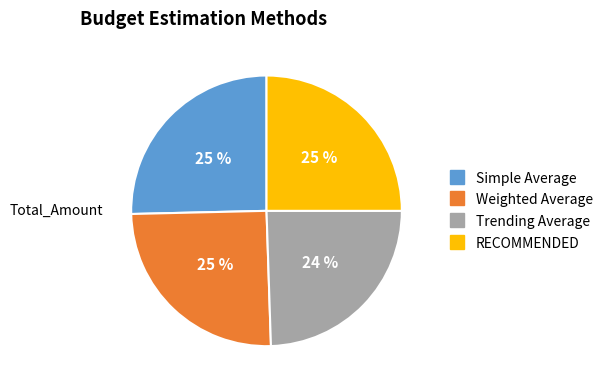

To the nearest percent, what portion does Weighted Average represent?

25%